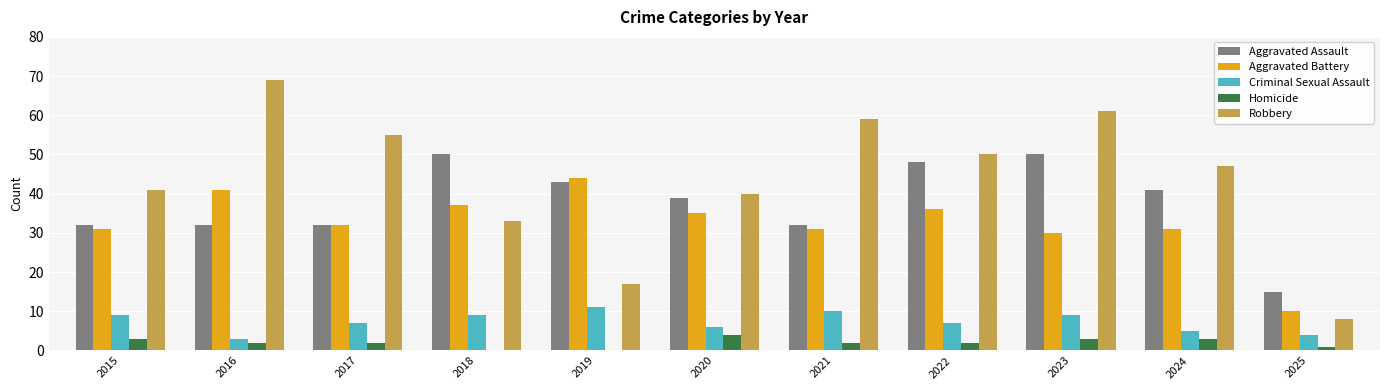

What is the total value across all series at 2025?

38